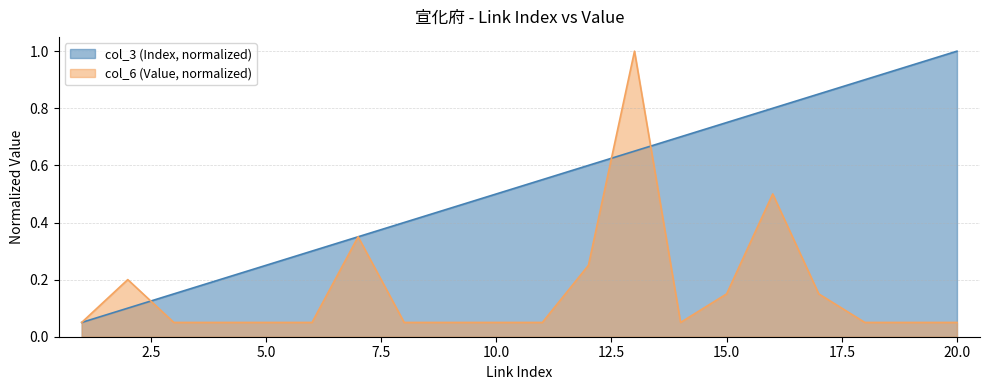

What is the difference between the maximum and minimum values in the col_6 (Value) series?

0.9